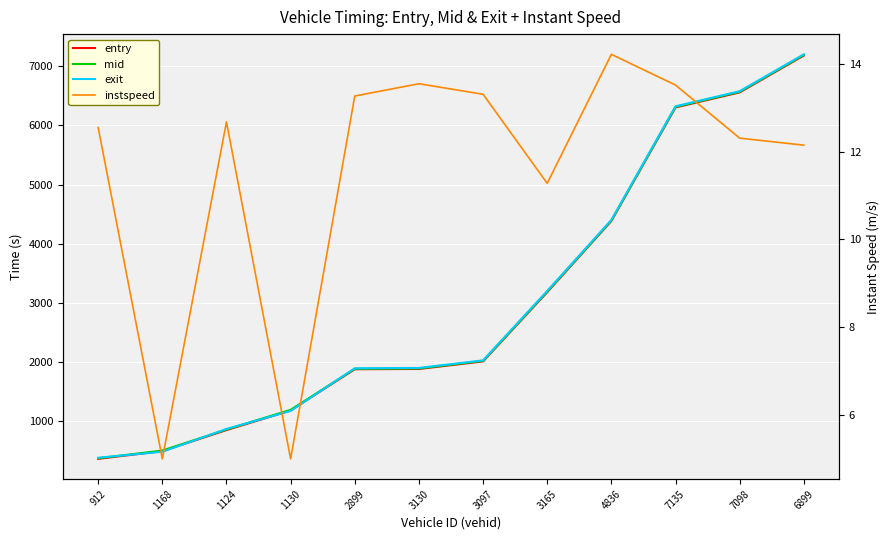

True or false: entry and mid intersect in this chart.

False